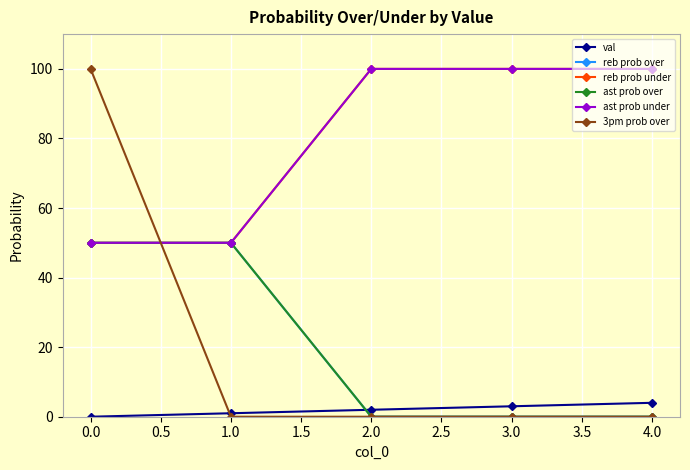

Does the chart have visible grid lines?

Yes